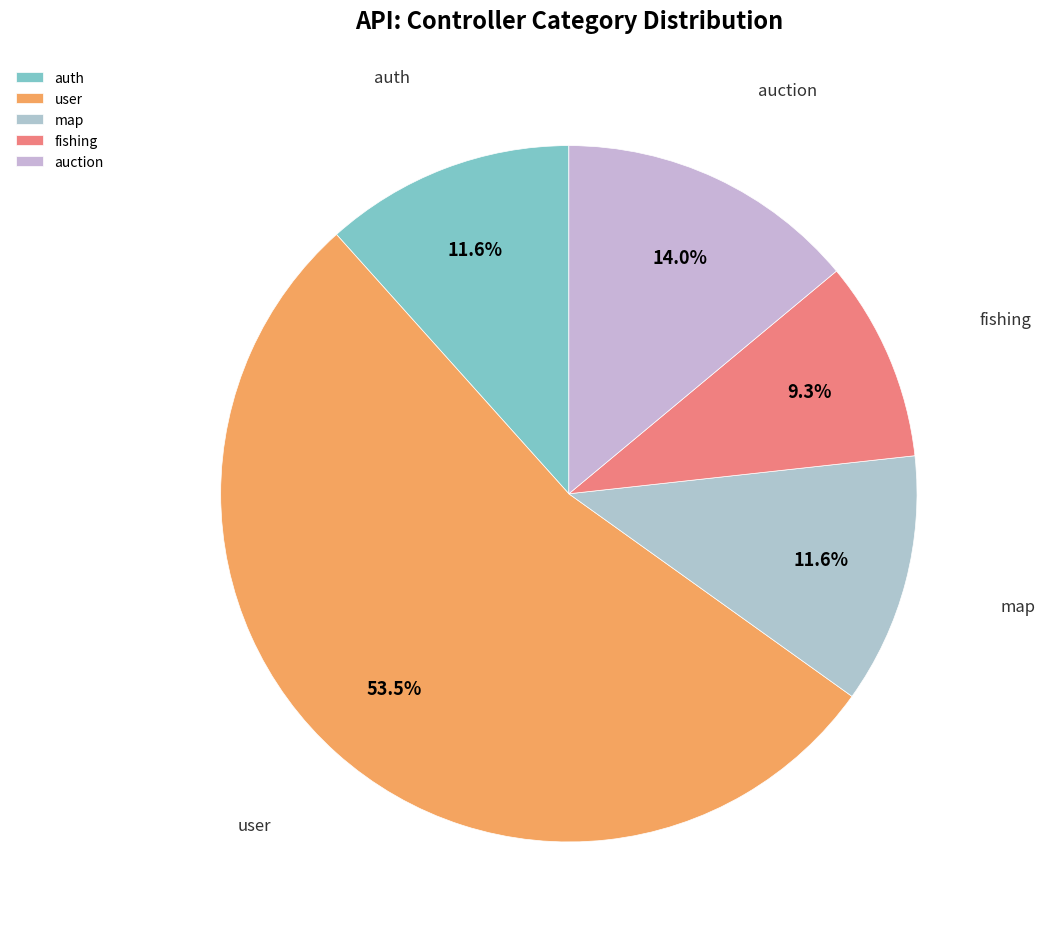

Which slice is the smallest?

fishing